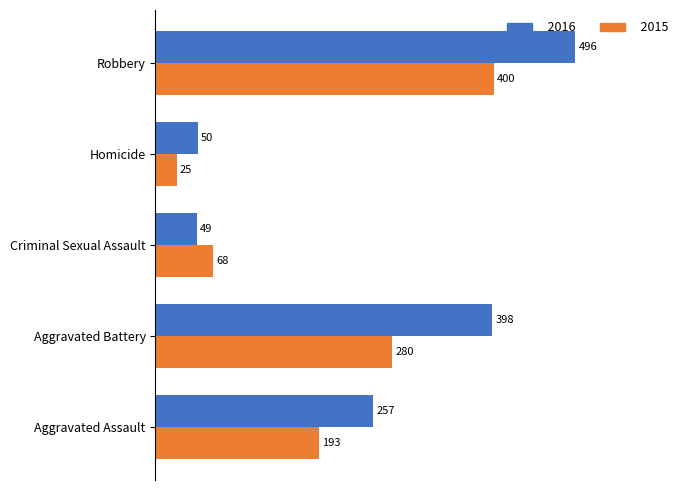

What is the smallest value displayed?

25